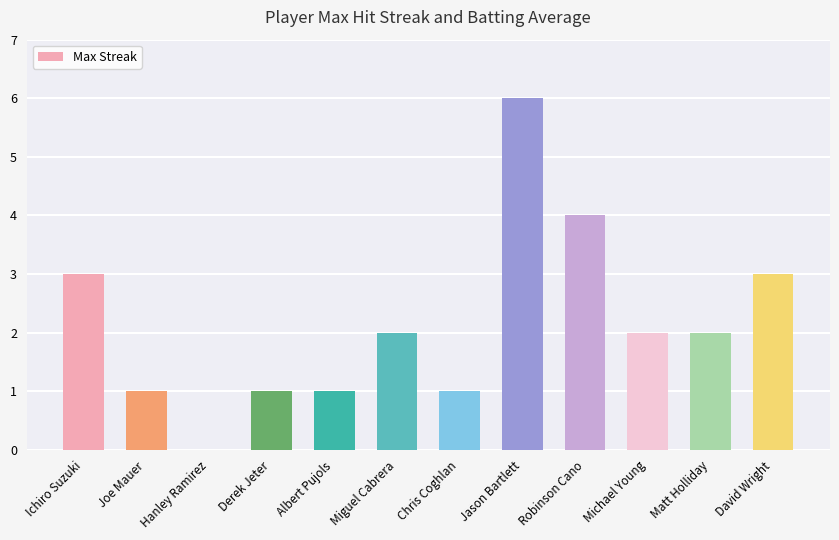

What value does the data have at Ichiro Suzuki?

3